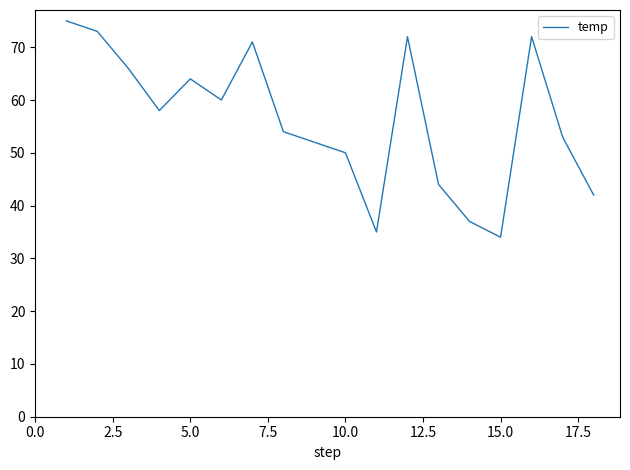

What is the greatest value displayed?

75